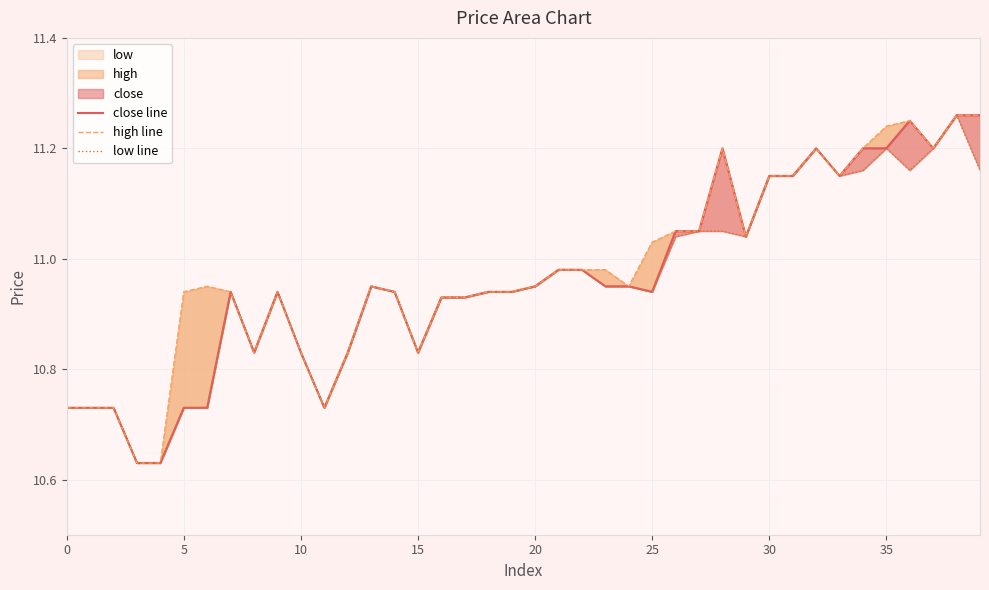

How many lines are shown in the chart?

3